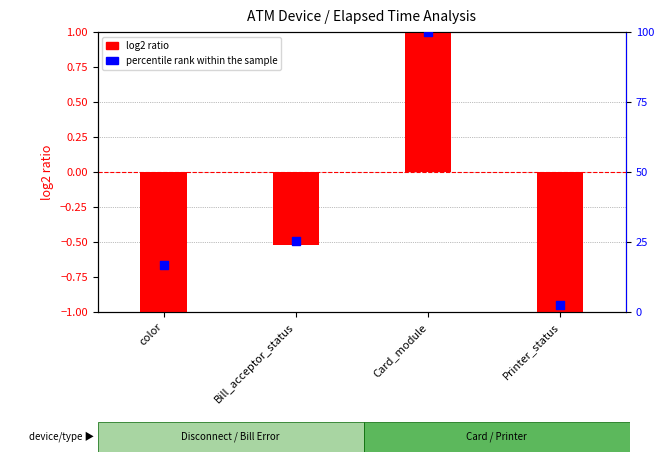

What is the total value across all series at Bill_acceptor_status?

24.7